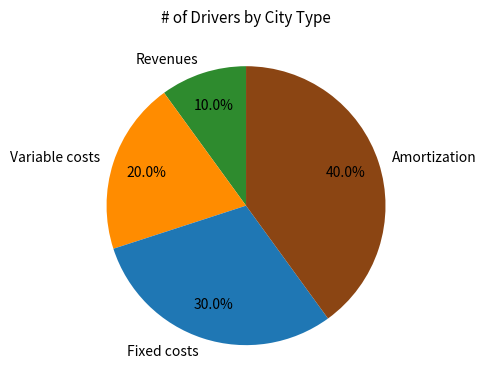

What percentage is the Variable costs slice, to the nearest percent?

20%